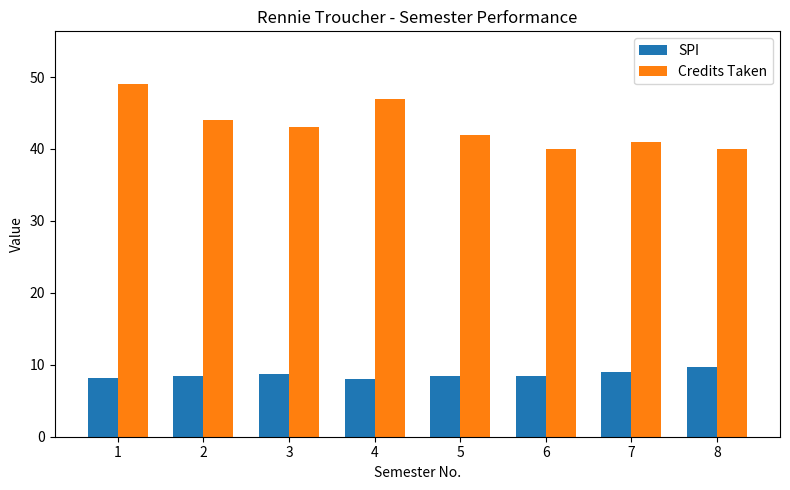

What is the minimum value for Credits Taken?

40.0